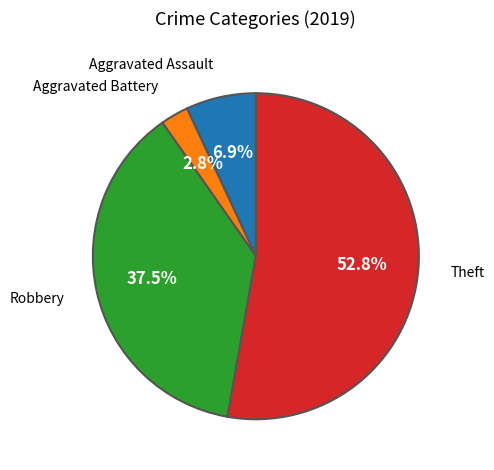

To the nearest percent, what percentage of the pie is Aggravated Assault?

7%